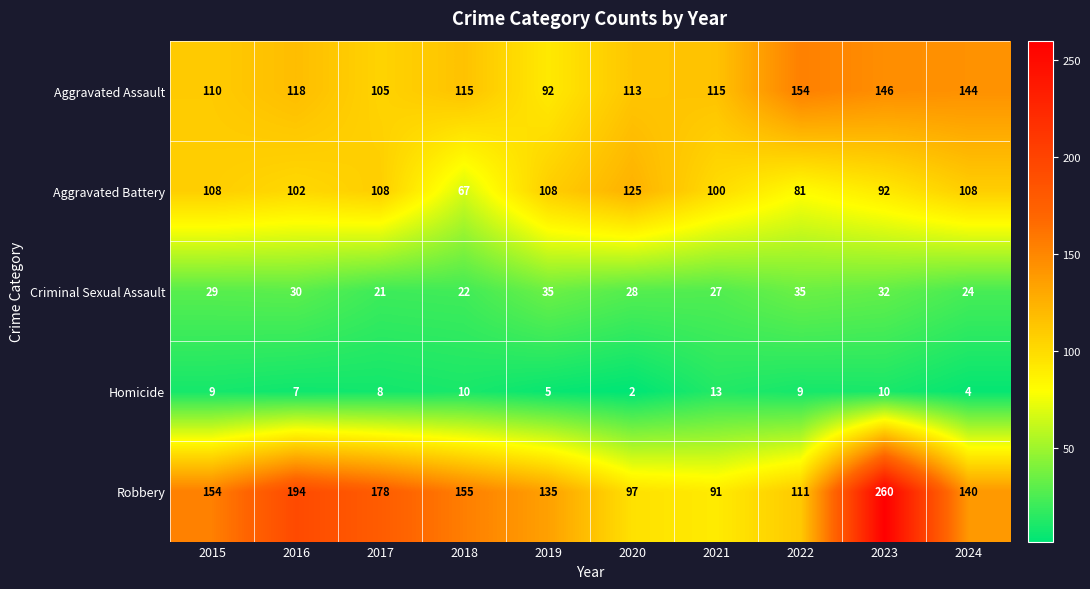

Which category has the lowest value across all series?

2020